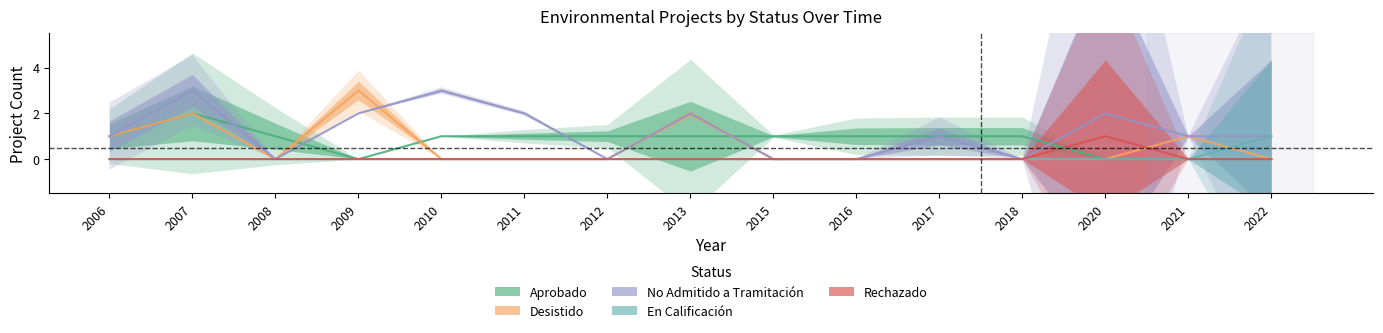

True or false: No Admitido a Tramitación and Aprobado cross at least once.

True